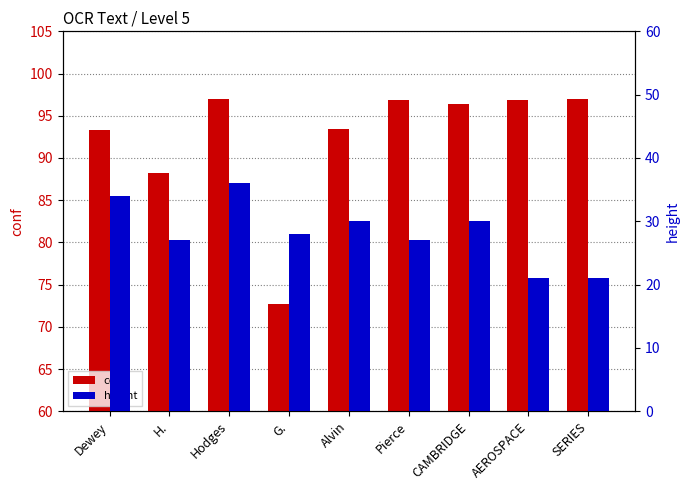

List the series in order of their overall mean, highest first.

conf, height